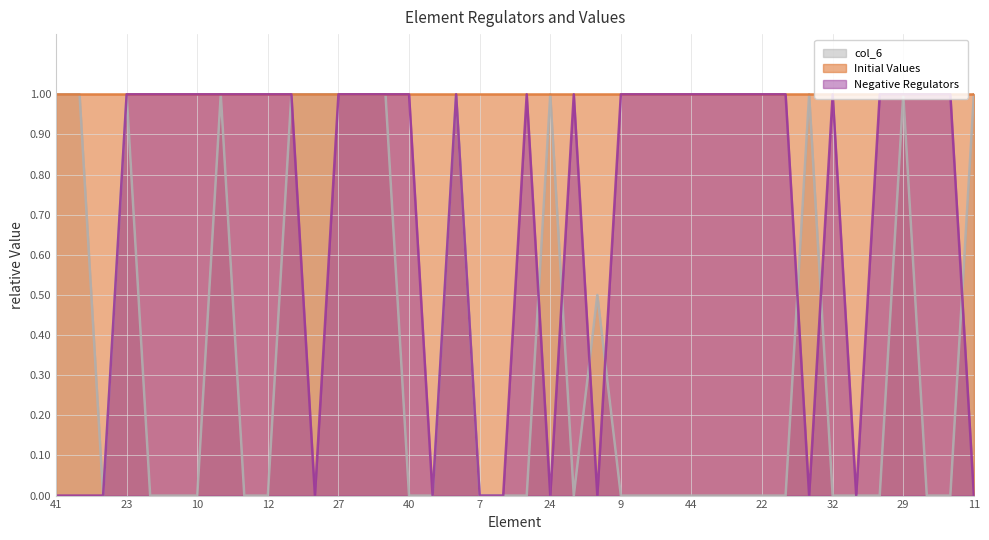

What is the value of the Negative Regulators point at the 31st from the left?

1.0